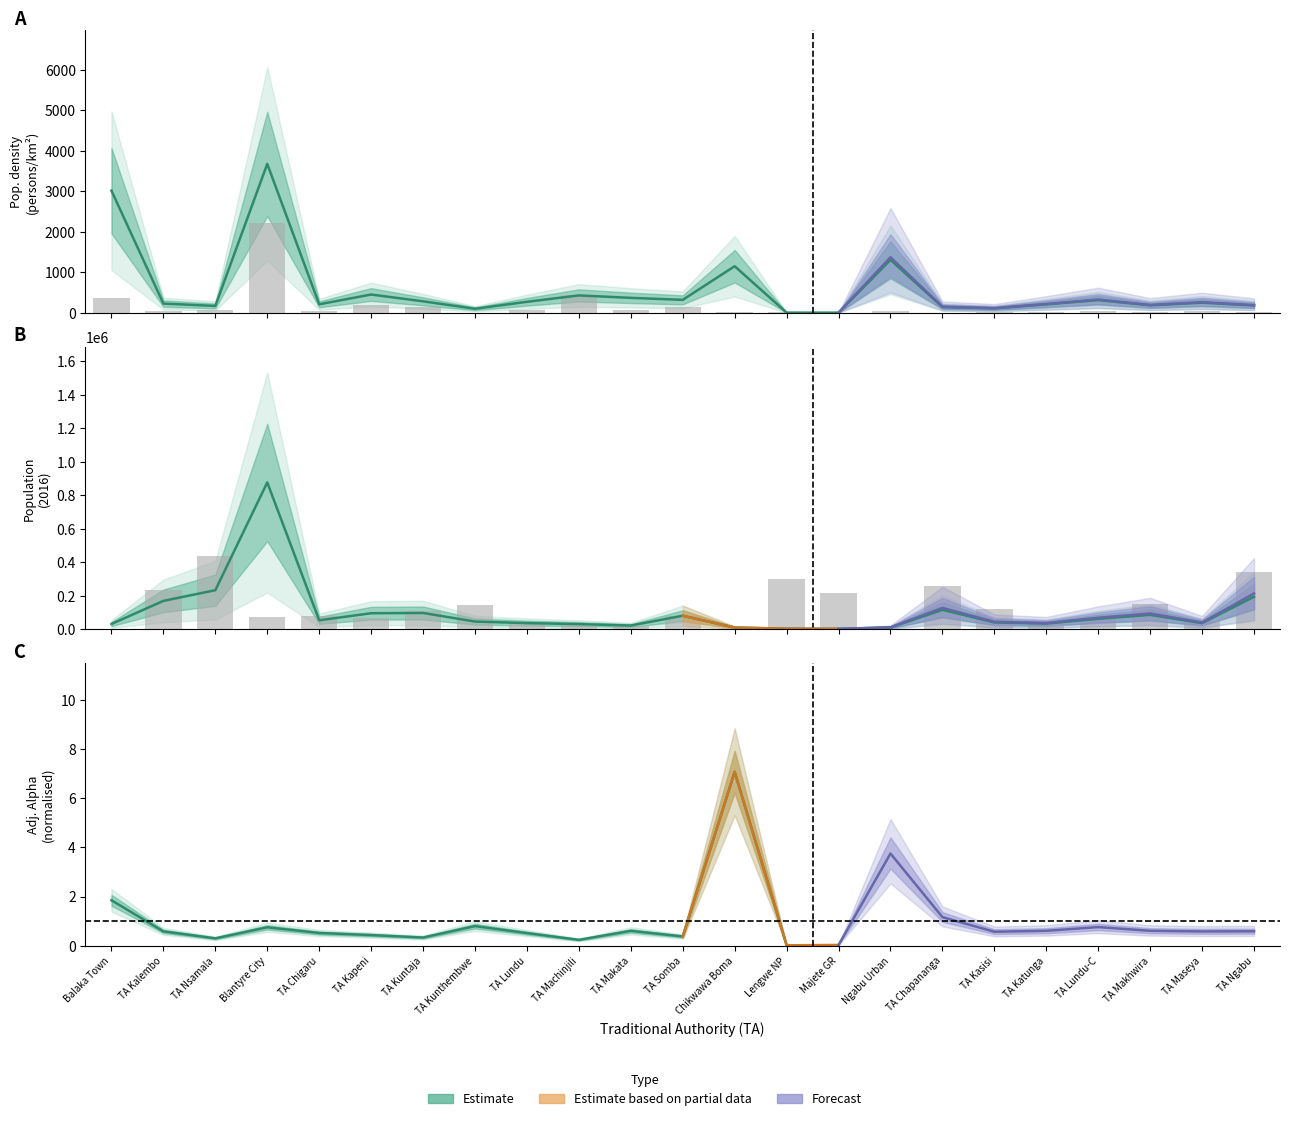

Between TA Ngabu and TA Lundu, which is larger?

TA Ngabu